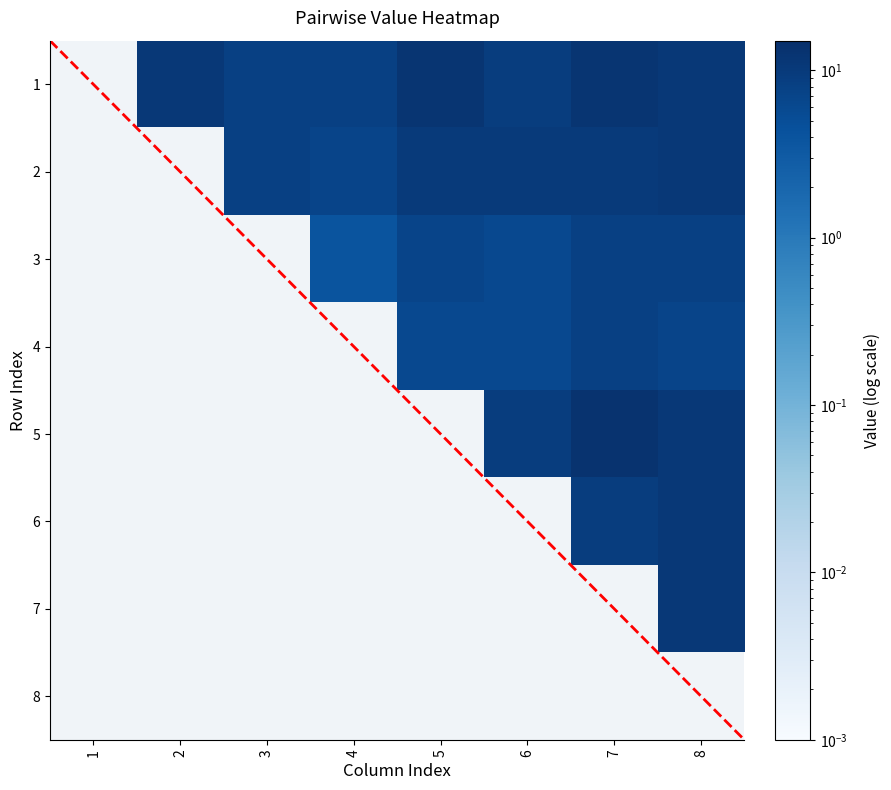

What is the greatest value displayed?

13